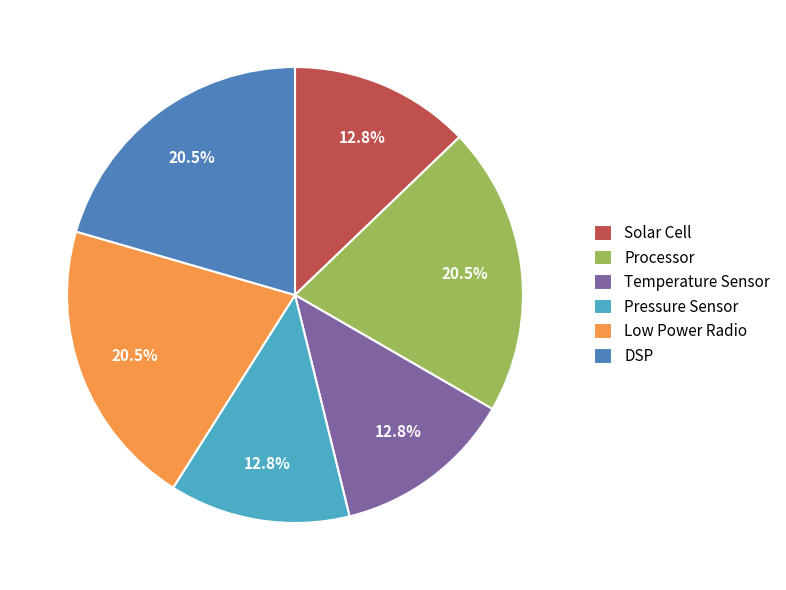

What percentage do Temperature Sensor and DSP together represent?

33.3%